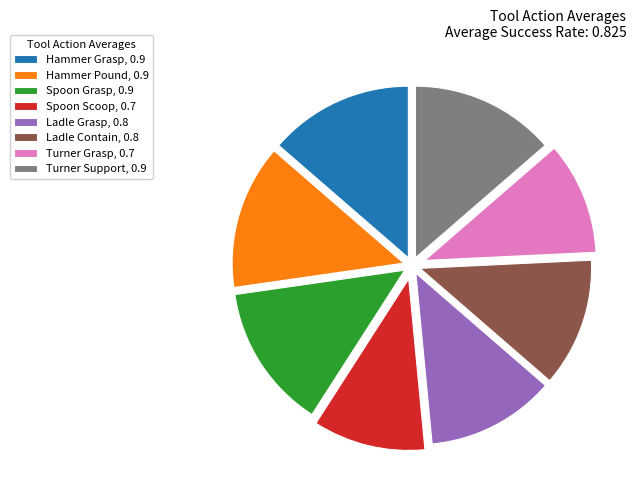

The Turner Support, 0.9 slice represents 14% of the pie. True or false?

True